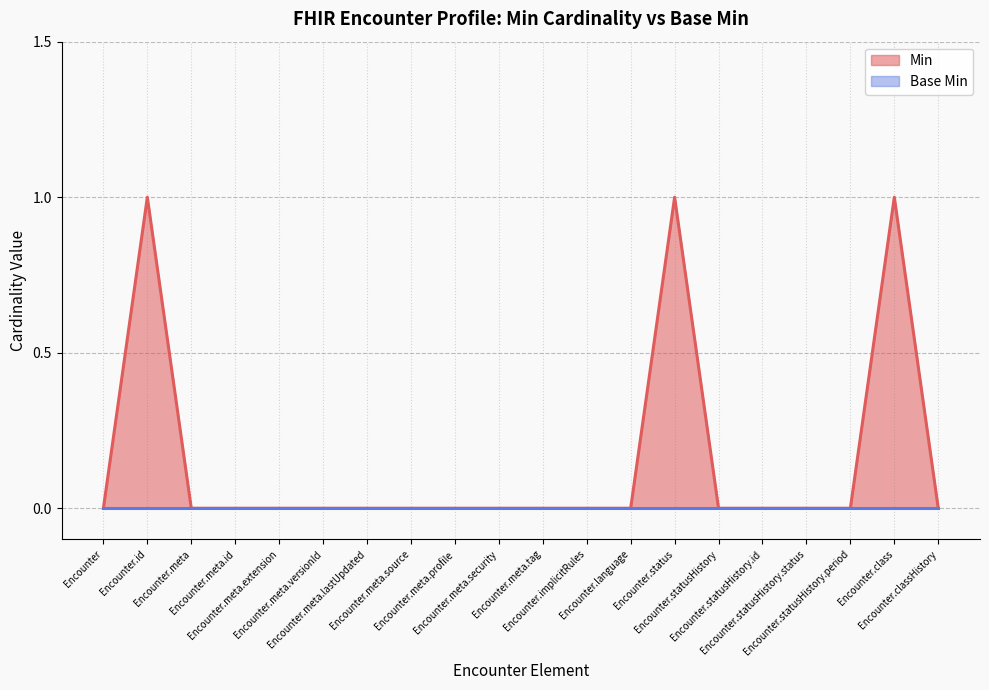

How many lines are shown in the chart?

2